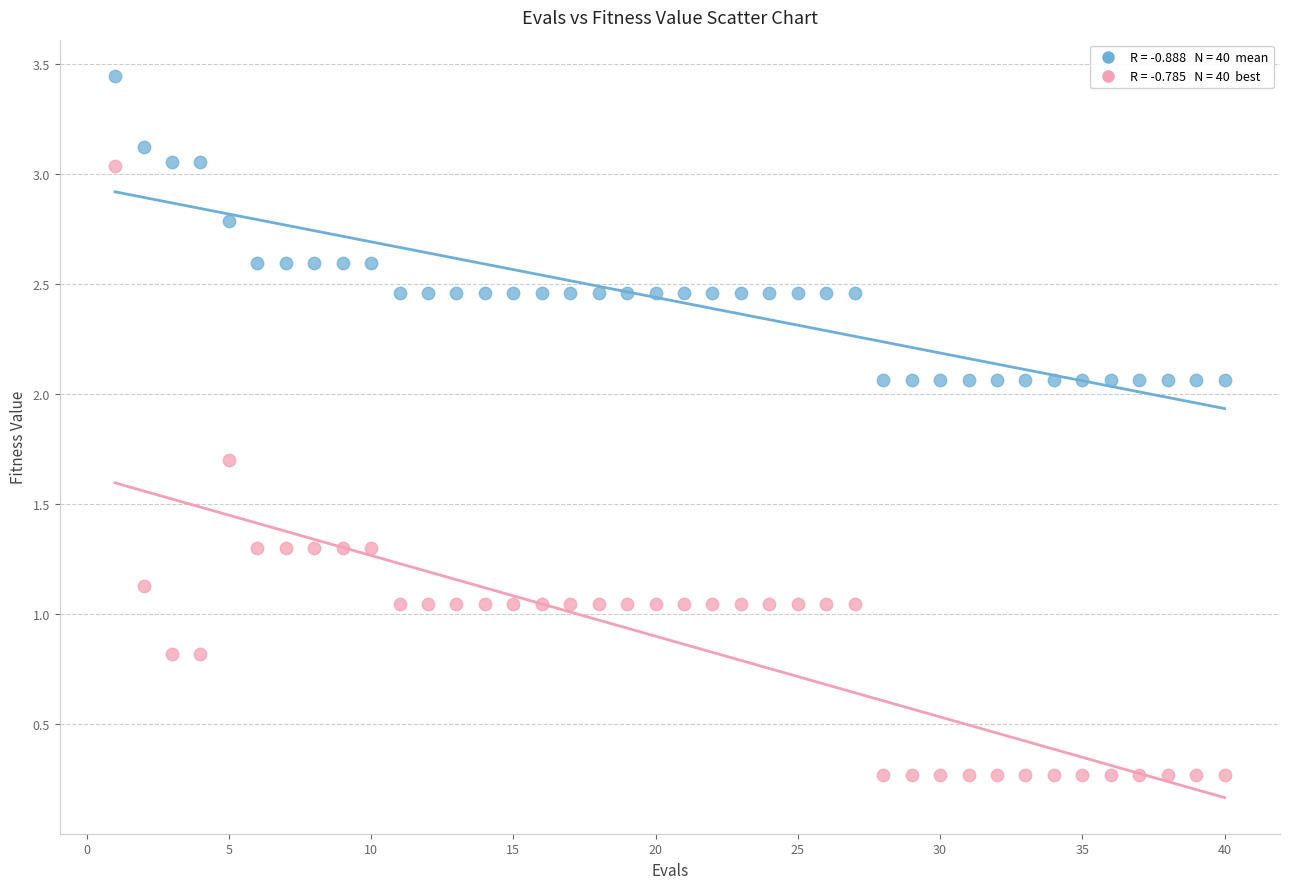

Across all data points, what is the range of X values (max minus min)?

39.0